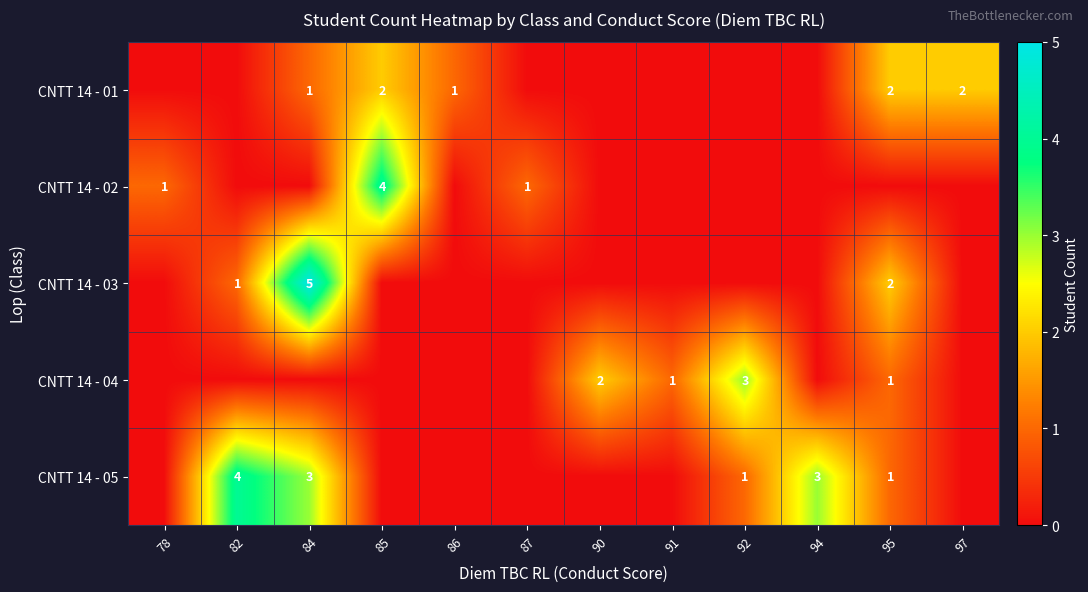

The CNTT 14 - 04 series shows 2 at 91. True or false?

False